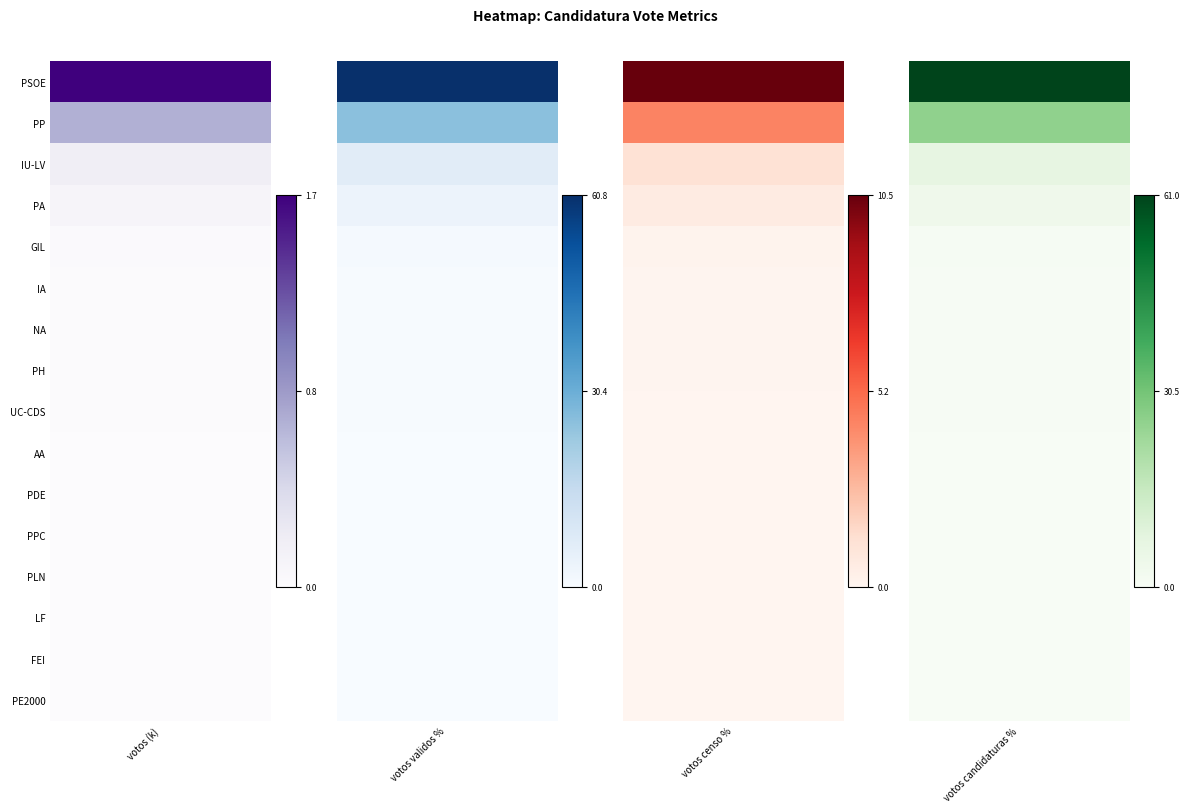

What is the average value of the UNION CENTRISTA-CENTRO DEMOCRATICO Y SO… series?

0.1